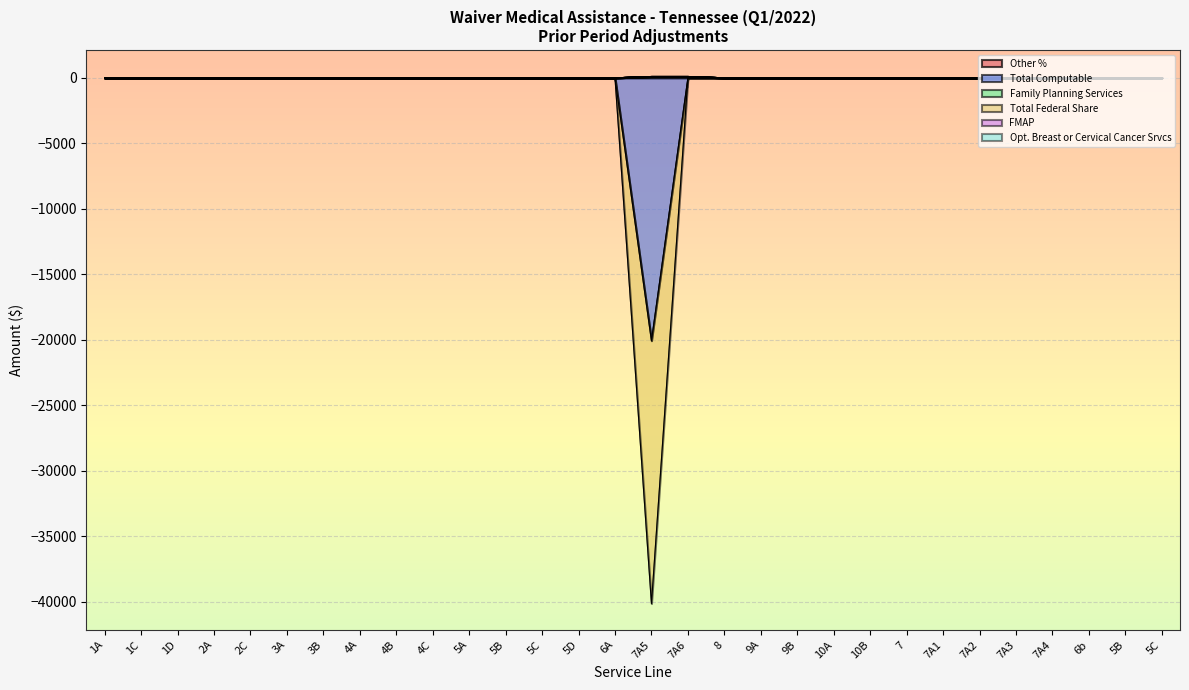

What is the difference between the maximum and minimum values in the Total Computable series?

20071